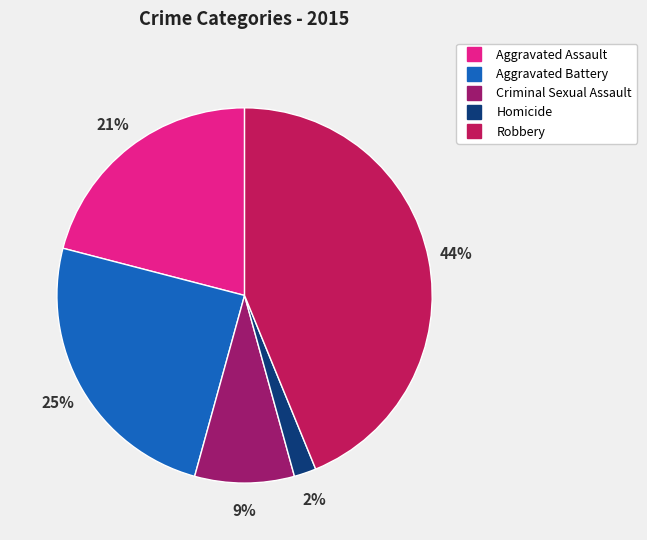

Rank the categories by value from lowest to highest.

Homicide, Criminal Sexual Assault, Aggravated Assault, Aggravated Battery, Robbery